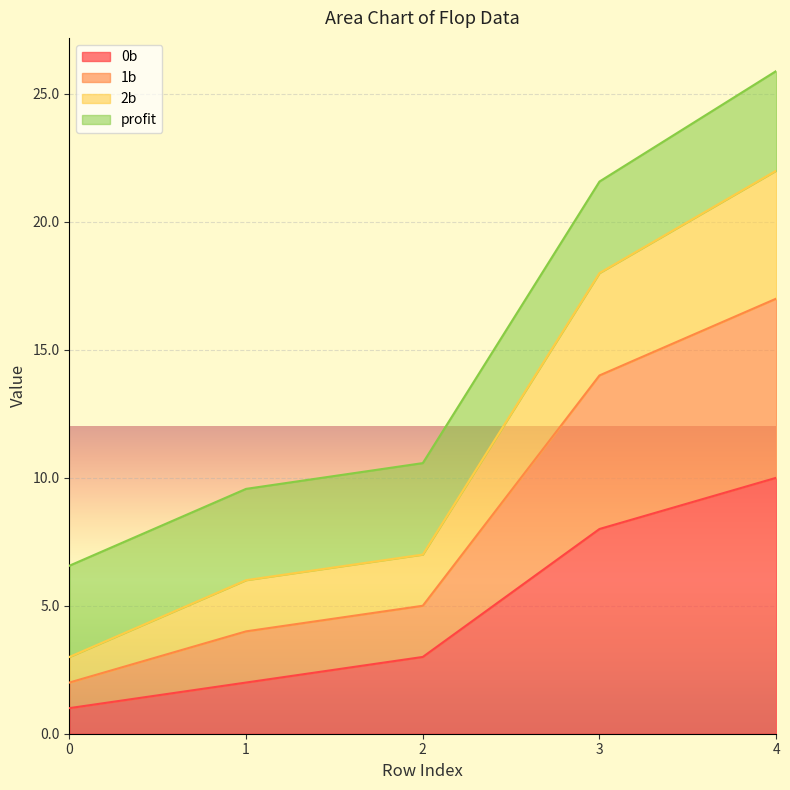

True or false: 0b has more than 2 interior local peaks.

False